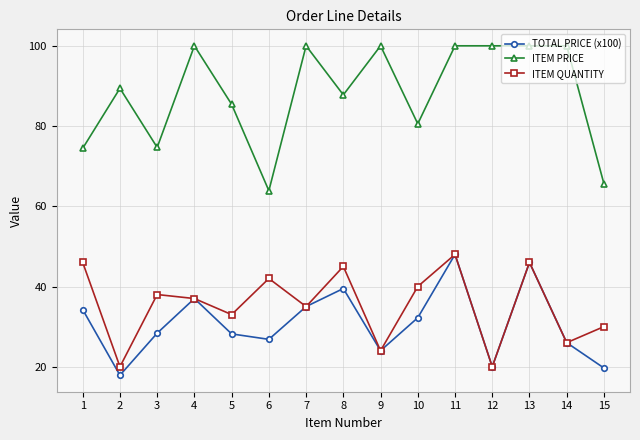

How many data points in ITEM PRICE are above 89?

8